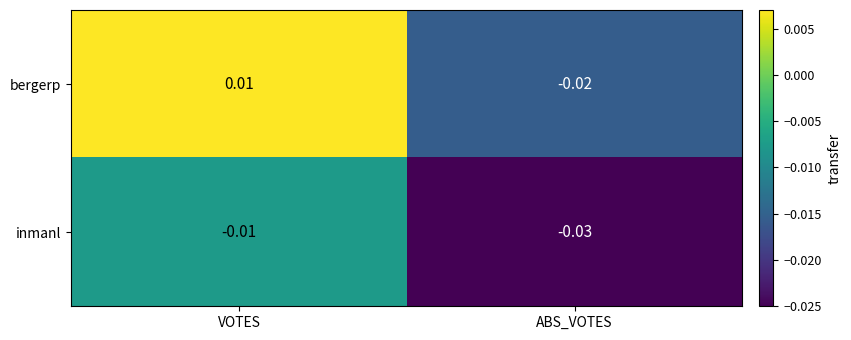

Rank the series by their maximum value, from lowest to highest.

inmanl, bergerp